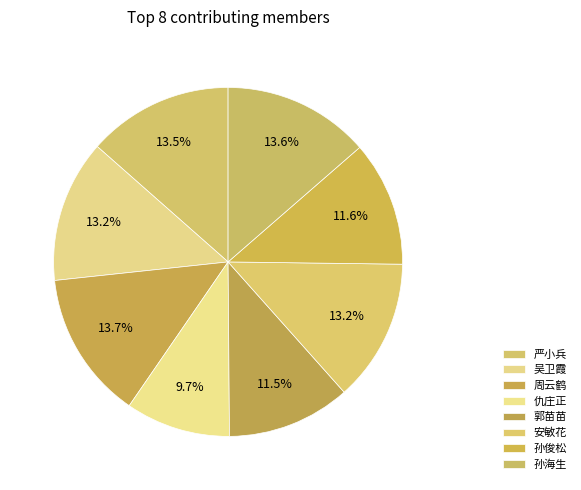

How many segments does this pie chart have?

8